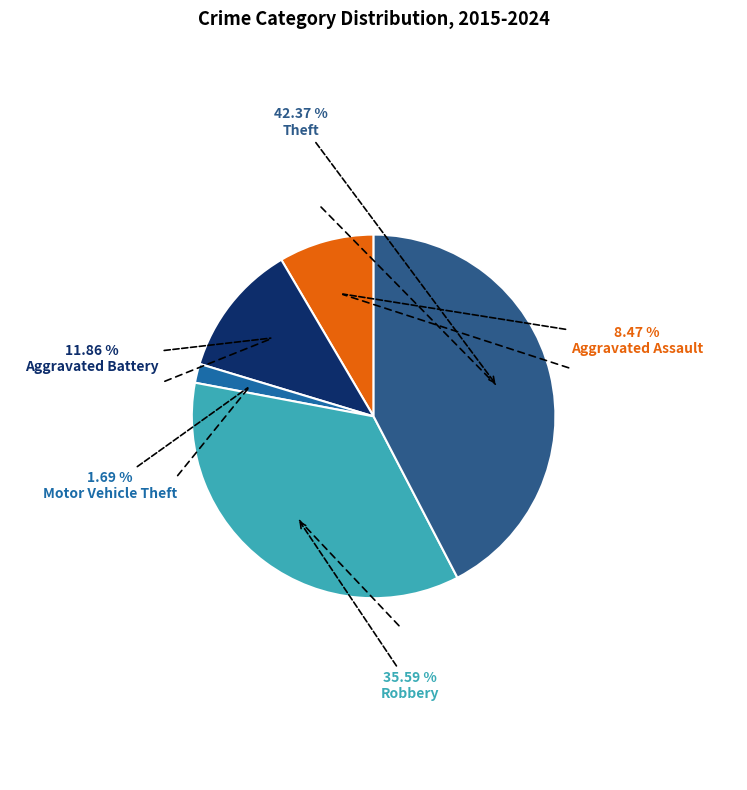

Count the number of slices in the pie.

5